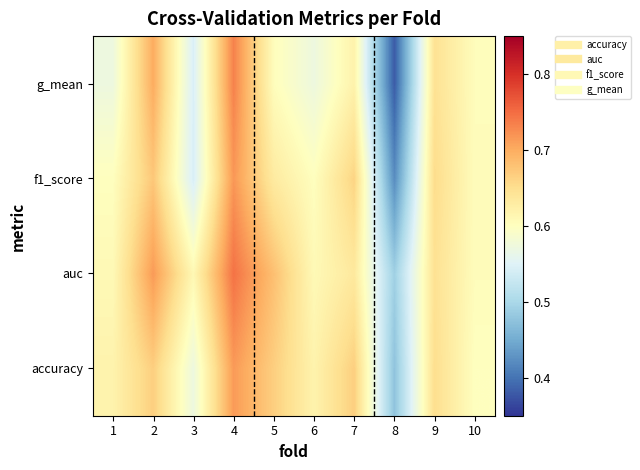

Which series has the largest total across all categories?

auc